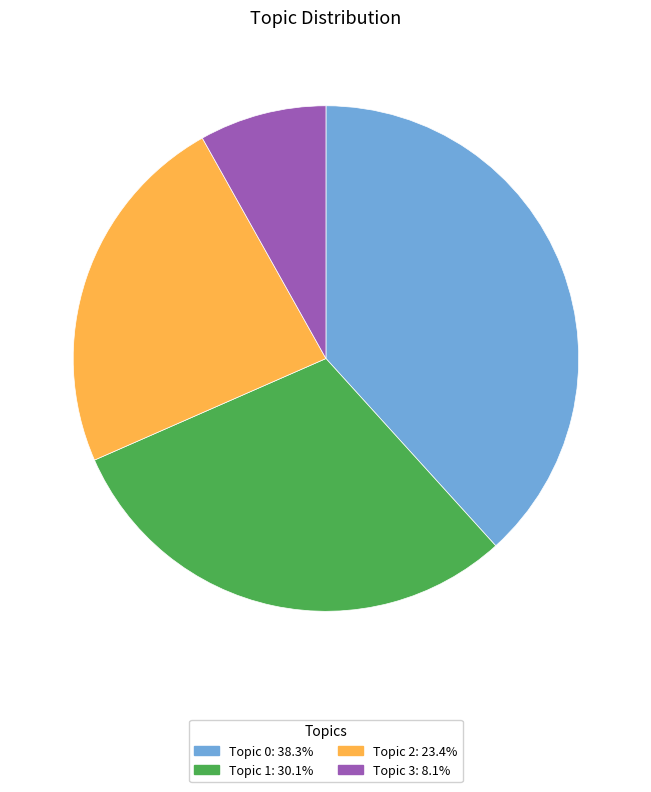

Does Topic 3 account for over 50% of the chart?

No